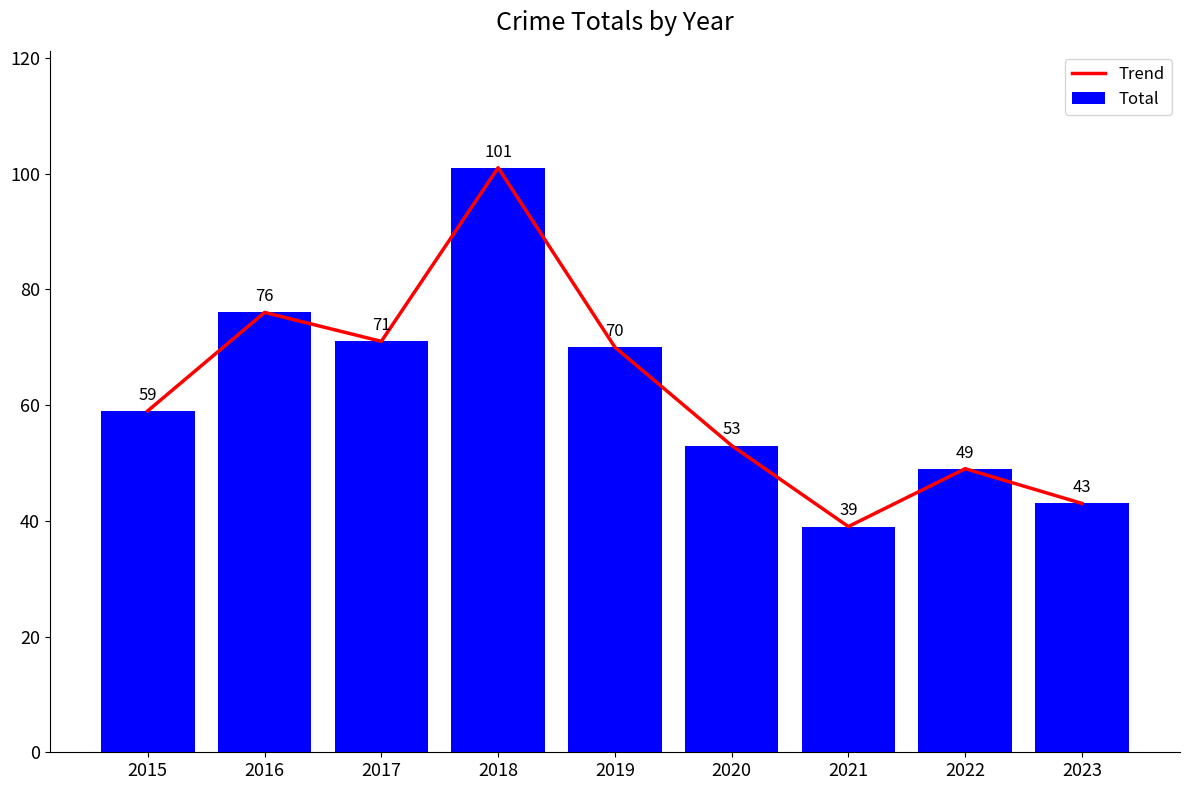

Reading left to right, extract all data points from this chart.

Trend: 59	76	71	101	70	53	39	49	43
Total: 59	76	71	101	70	53	39	49	43